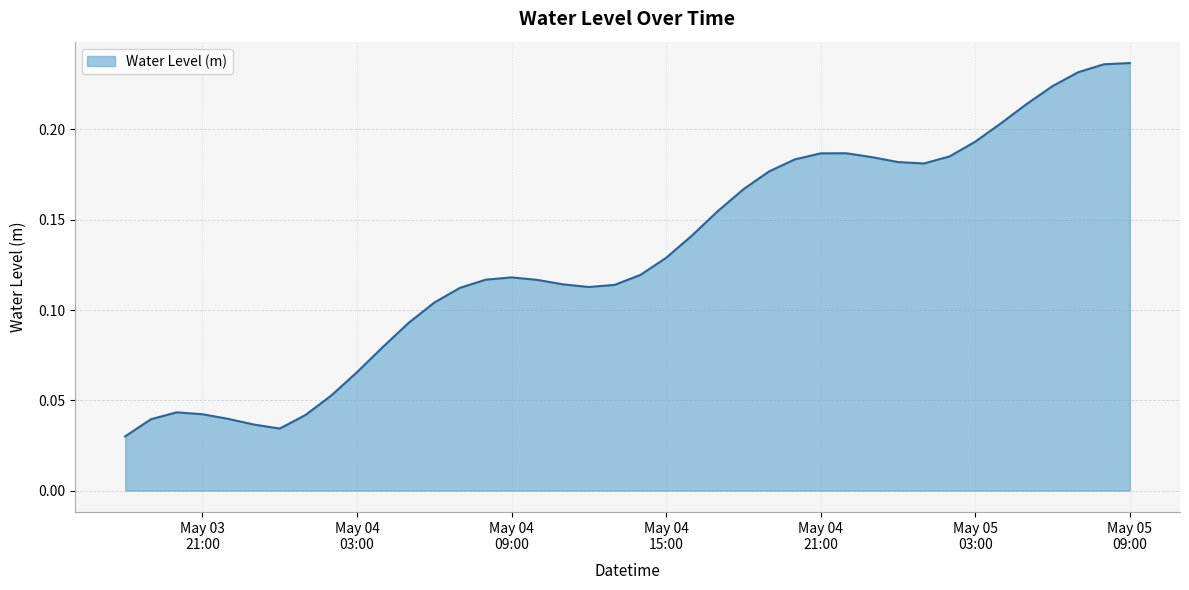

Rank the categories by value from lowest to highest.

2023-05-03 18:00:00, 2023-05-04 00:00:00, 2023-05-03 23:00:00, 2023-05-03 19:00:00, 2023-05-03 22:00:00, 2023-05-04 01:00:00, 2023-05-03 21:00:00, 2023-05-03 20:00:00, 2023-05-04 02:00:00, 2023-05-04 03:00:00, 2023-05-04 04:00:00, 2023-05-04 05:00:00, 2023-05-04 06:00:00, 2023-05-04 07:00:00, 2023-05-04 12:00:00, 2023-05-04 13:00:00, 2023-05-04 11:00:00, 2023-05-04 10:00:00, 2023-05-04 08:00:00, 2023-05-04 09:00:00, 2023-05-04 14:00:00, 2023-05-04 15:00:00, 2023-05-04 16:00:00, 2023-05-04 17:00:00, 2023-05-04 18:00:00, 2023-05-04 19:00:00, 2023-05-05 01:00:00, 2023-05-05 00:00:00, 2023-05-04 20:00:00, 2023-05-04 23:00:00, 2023-05-05 02:00:00, 2023-05-04 21:00:00, 2023-05-04 22:00:00, 2023-05-05 03:00:00, 2023-05-05 04:00:00, 2023-05-05 05:00:00, 2023-05-05 06:00:00, 2023-05-05 07:00:00, 2023-05-05 08:00:00, 2023-05-05 09:00:00